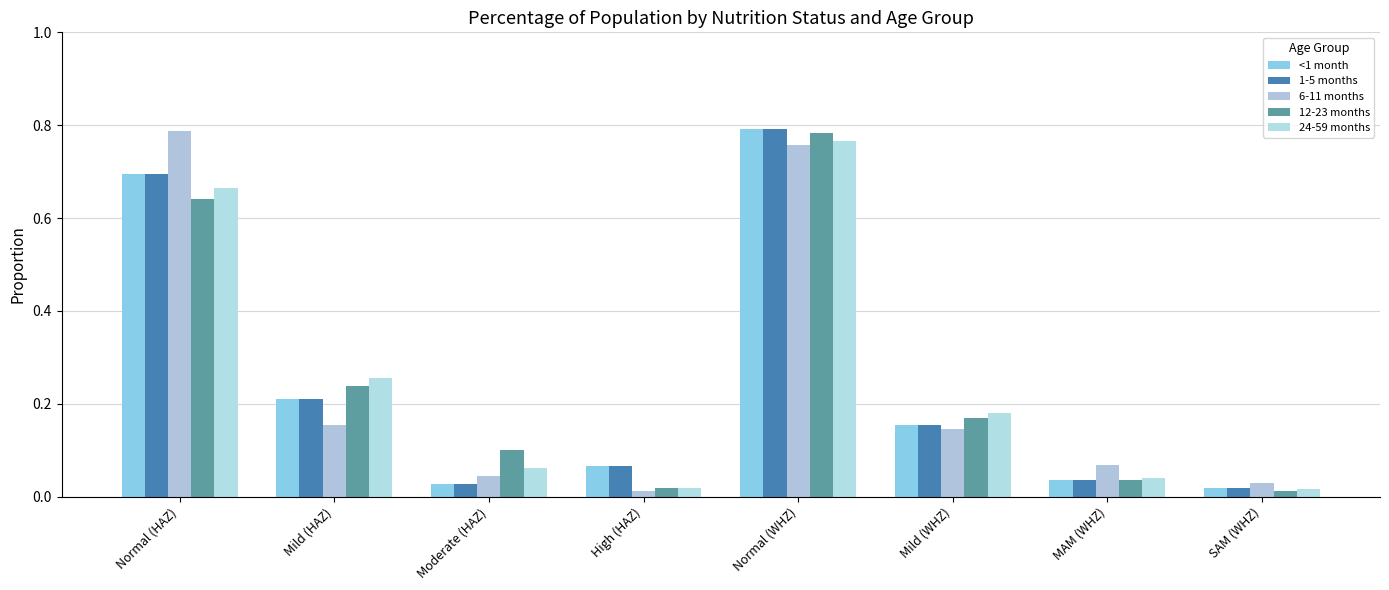

How many groups of bars are there?

8